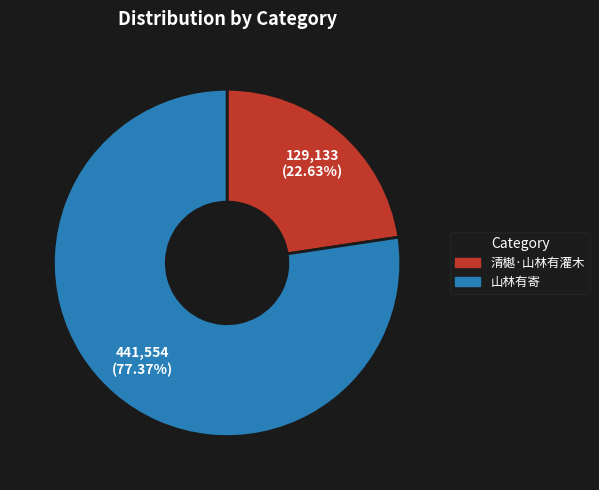

The 山林有寄 slice represents 85% of the pie. True or false?

False